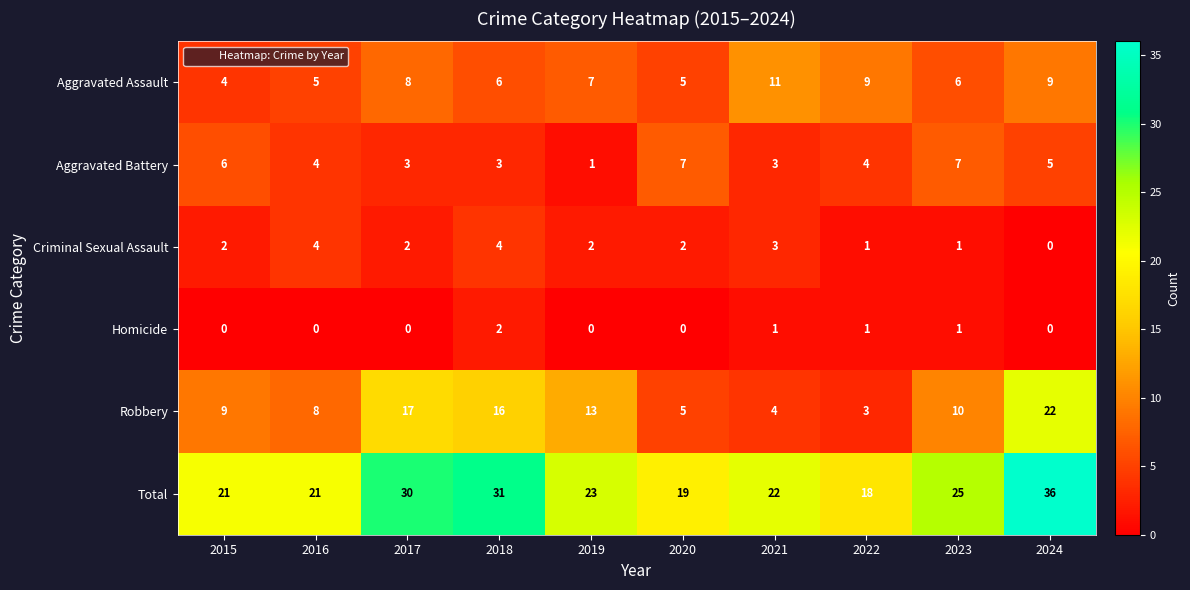

Where does the Aggravated Battery series first go above 4?

2015